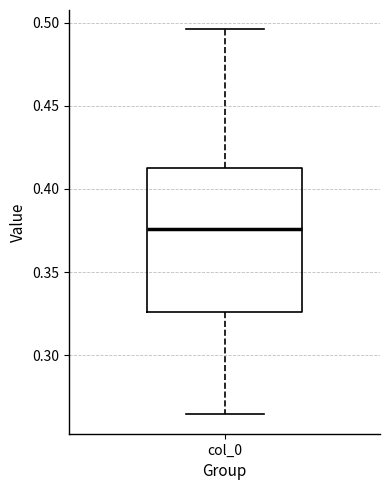

Where is the upper edge of the box for col_0 on the y-axis? The values are not printed on the chart, so give them approximately, as read against the axis.

0.415